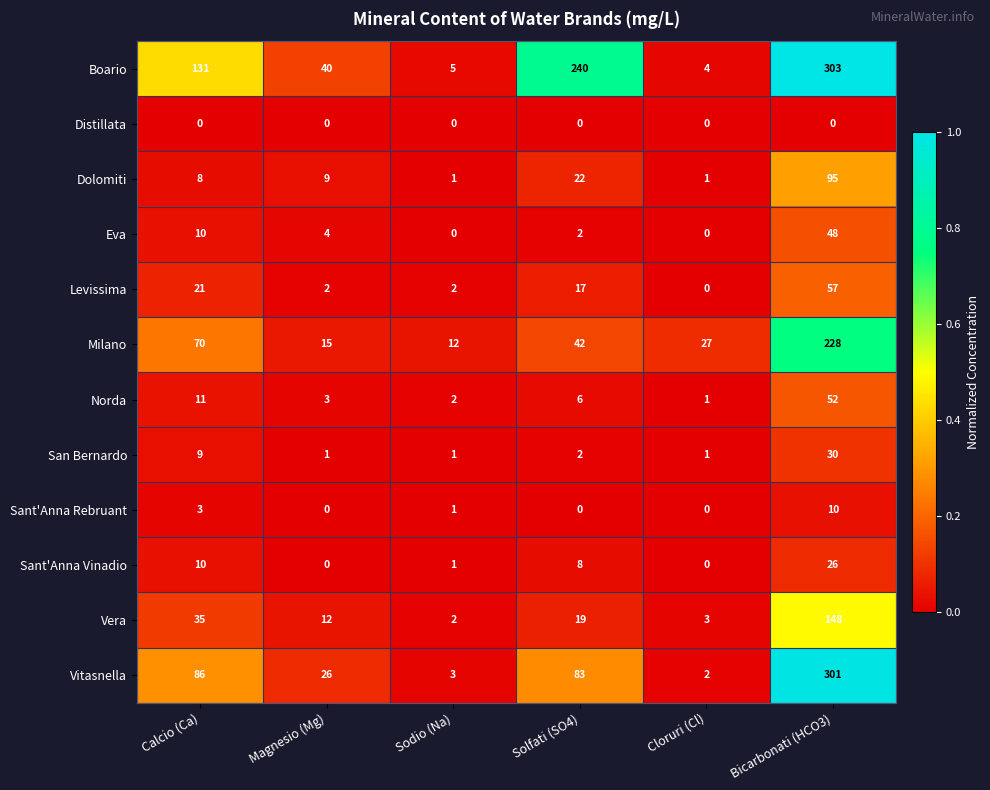

What is the spread (max minus min) of values at Bicarbonati (HCO3)?

303